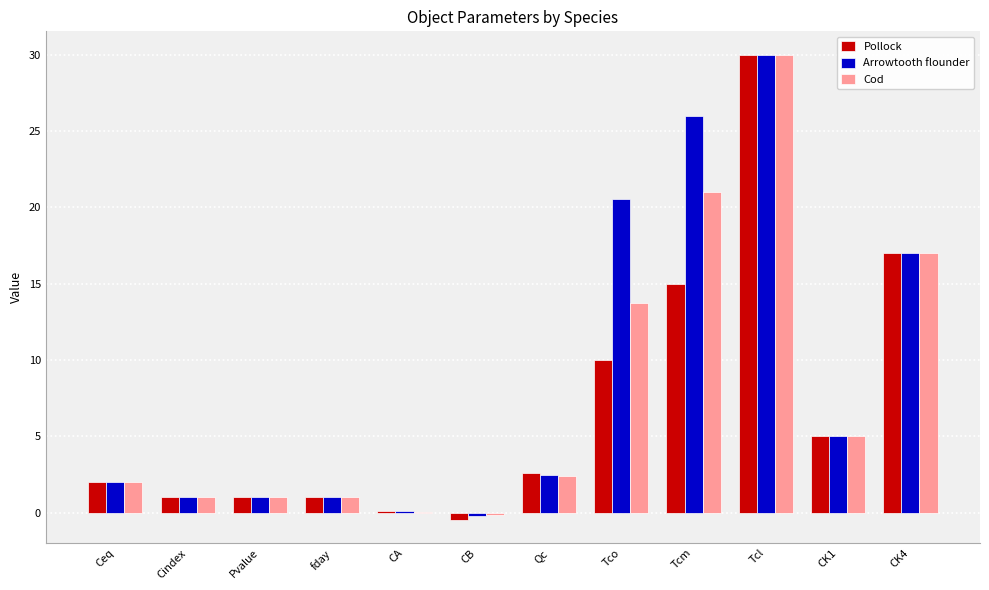

Are the bars grouped side by side (vs. stacked)?

Yes